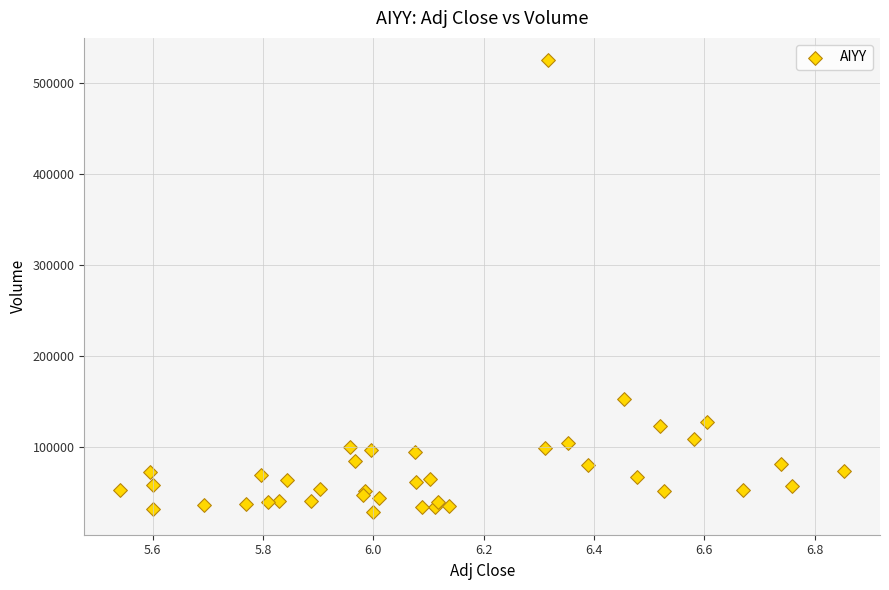

What Y value in the scatter plot is closest to 276500?

152900